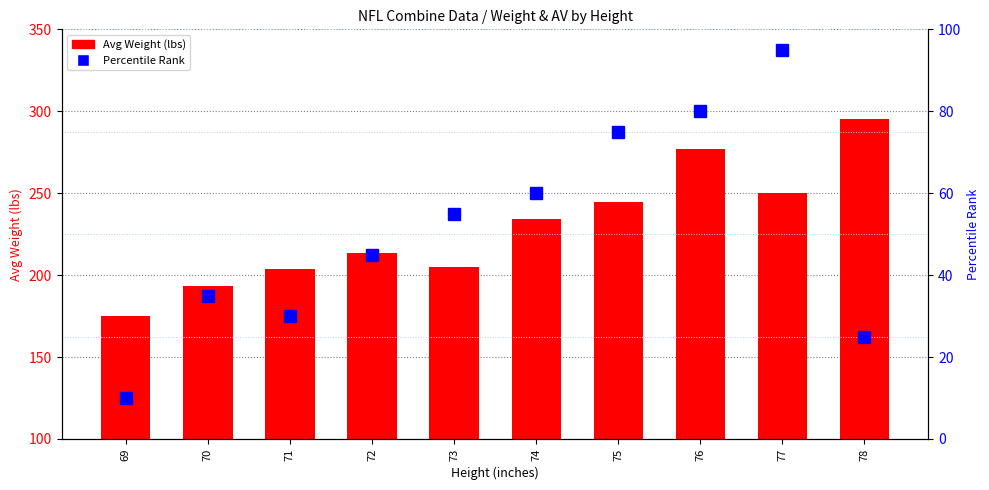

What are all the series names shown in the legend?

Avg Weight, Percentile Rank